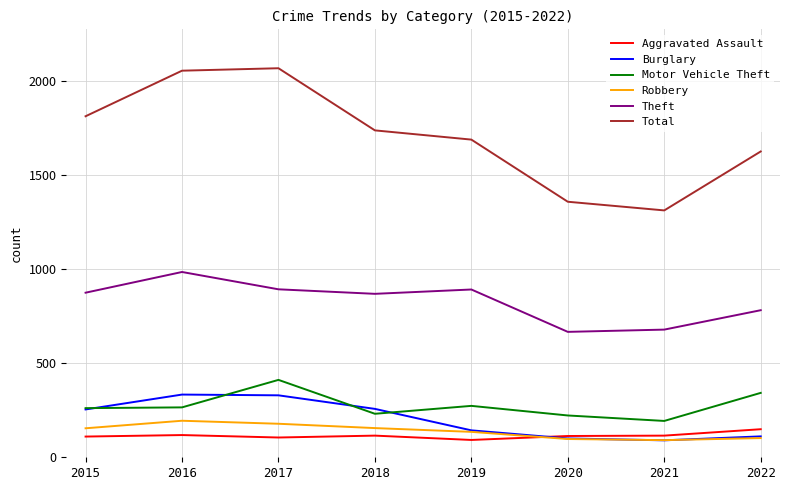

What are all the series names shown in the legend?

Aggravated Assault, Burglary, Motor Vehicle Theft, Robbery, Theft, Total